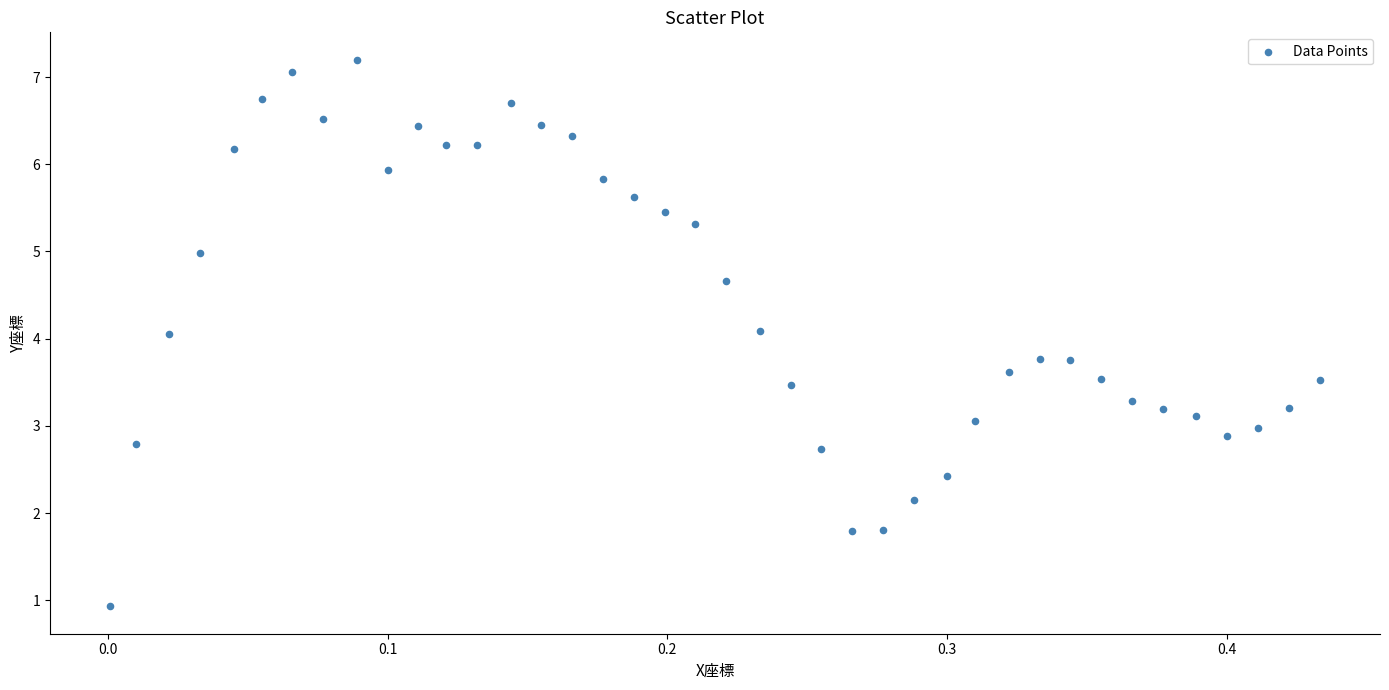

What is the range of Y values (max minus min)?

6.3